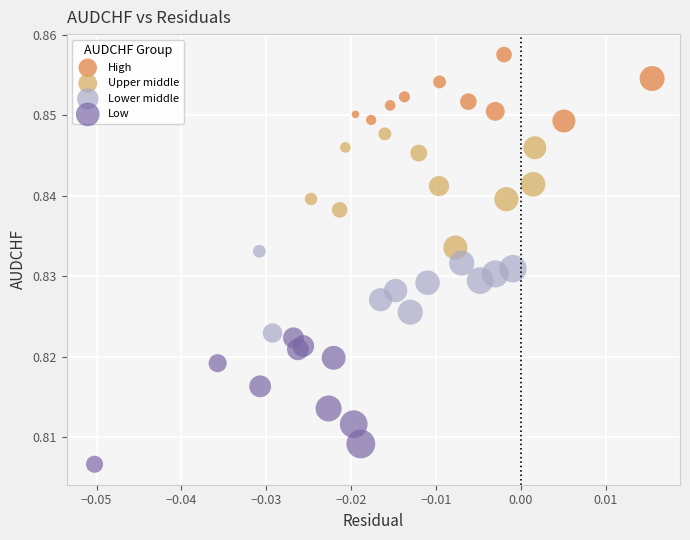

Which series contains the highest Y value?

High